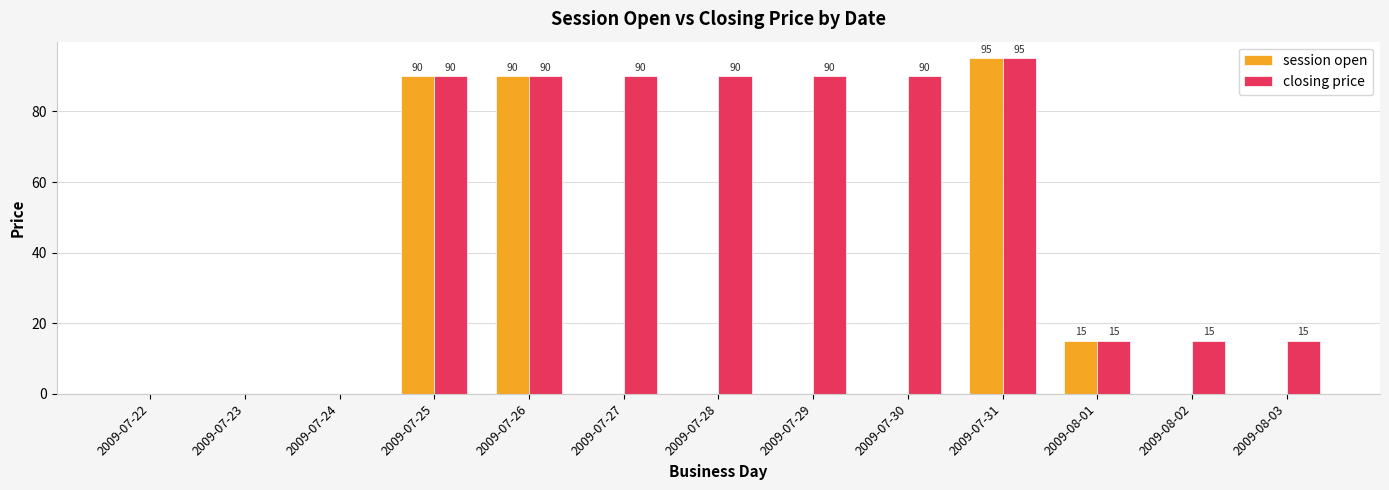

Read the closing price value at 2009-07-30.

90